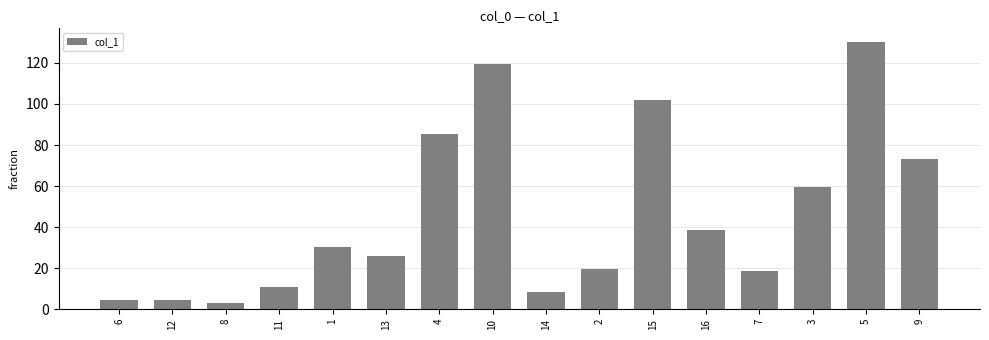

What is the difference between the second highest and second lowest values?

115.0